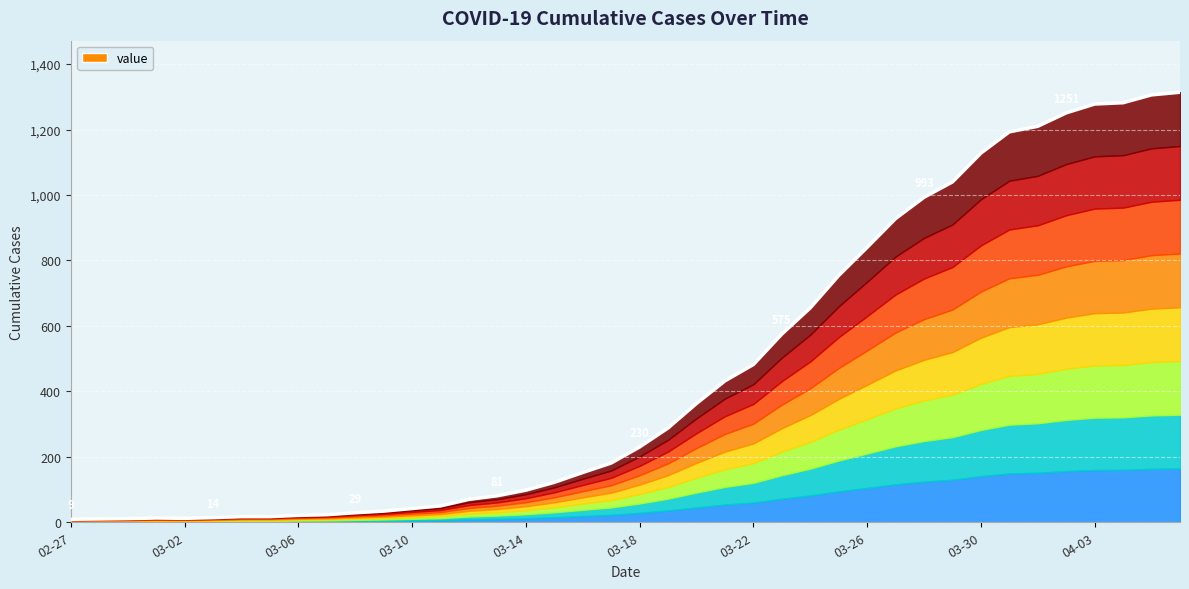

Rank the categories by value from lowest to highest.

2020-02-27, 2020-02-28, 2020-02-29, 2020-03-02, 2020-03-01, 2020-03-03, 2020-03-04, 2020-03-05, 2020-03-06, 2020-03-07, 2020-03-08, 2020-03-09, 2020-03-10, 2020-03-11, 2020-03-12, 2020-03-13, 2020-03-14, 2020-03-15, 2020-03-16, 2020-03-17, 2020-03-18, 2020-03-19, 2020-03-20, 2020-03-21, 2020-03-22, 2020-03-23, 2020-03-24, 2020-03-25, 2020-03-26, 2020-03-27, 2020-03-28, 2020-03-29, 2020-03-30, 2020-03-31, 2020-04-01, 2020-04-02, 2020-04-03, 2020-04-04, 2020-04-05, 2020-04-06